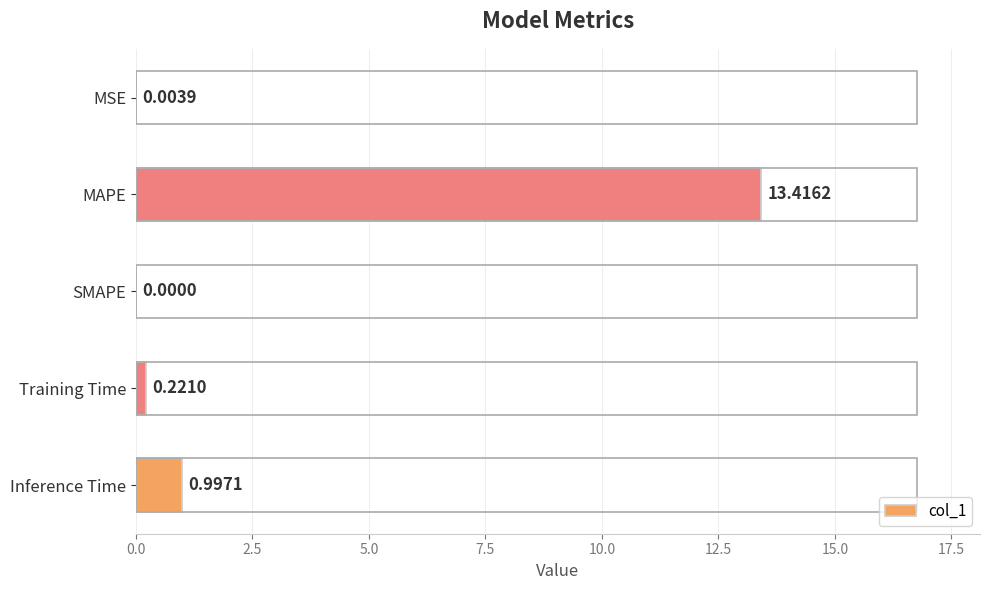

What is the maximum value shown in the chart?

13.4